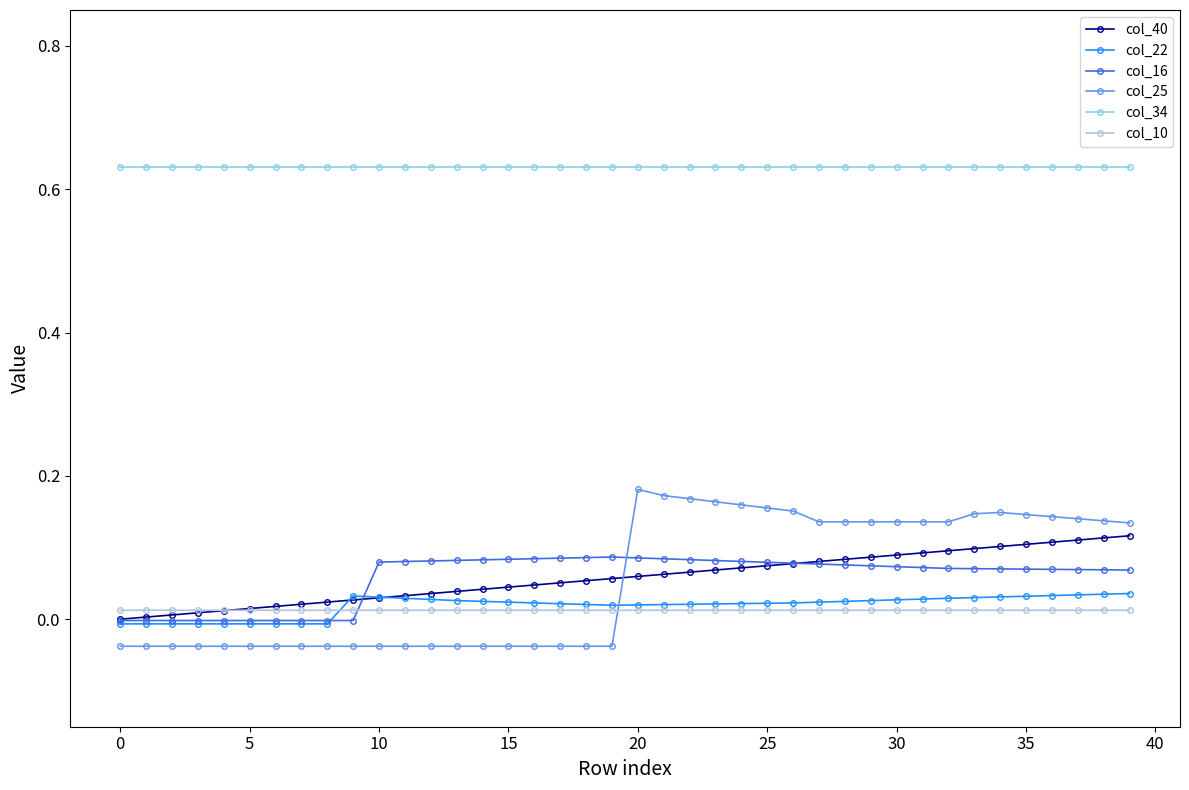

Count the number of data series in this chart.

6